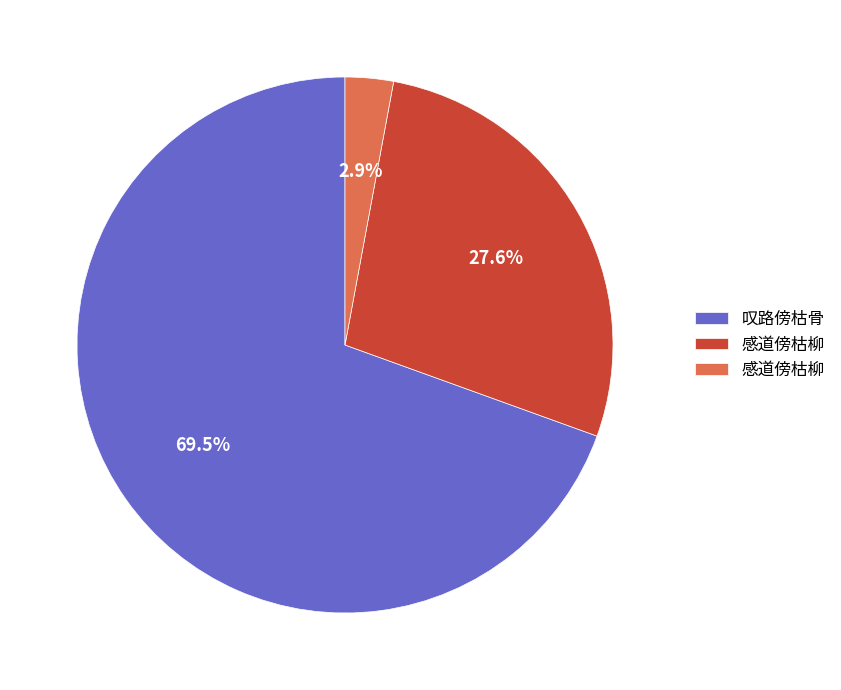

Does any single category account for the majority?

Yes